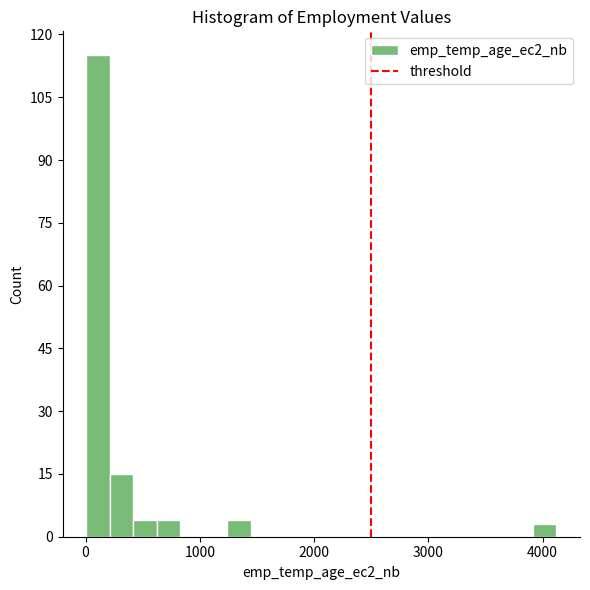

Around what value on the x-axis is the tallest bar? Give the approximate position of its centre, as read against the axis.

100